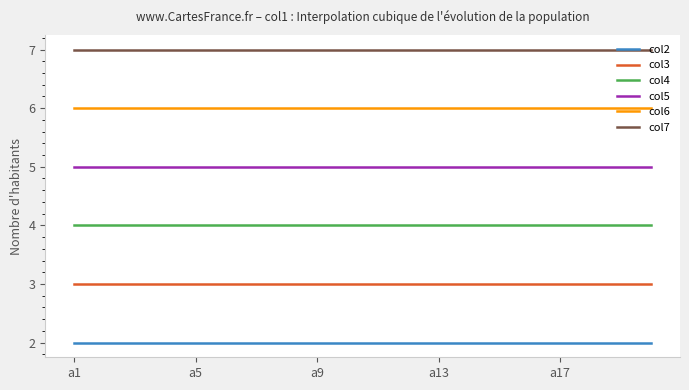

What is the highest value of the col6 series?

6